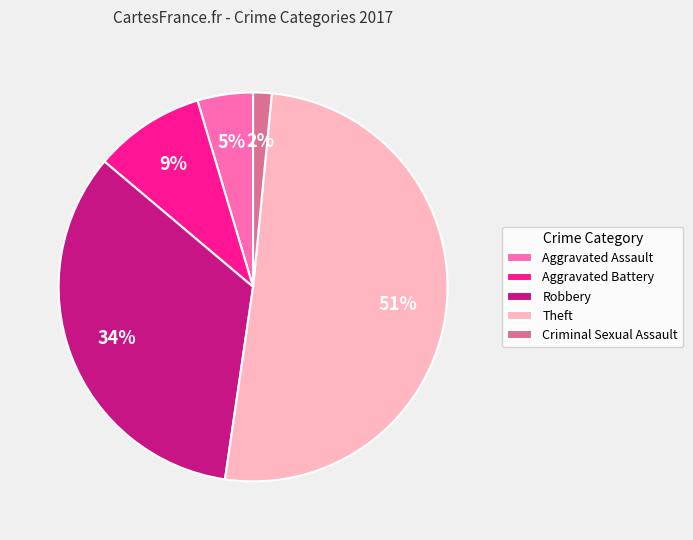

How many segments does this pie chart have?

5